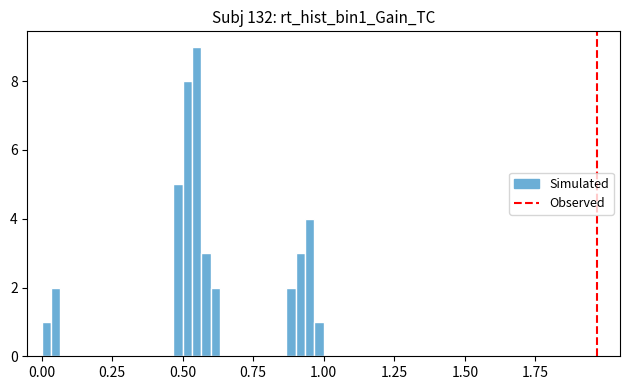

Read against the x-axis, roughly where is the centre of the tallest bar?

0.55